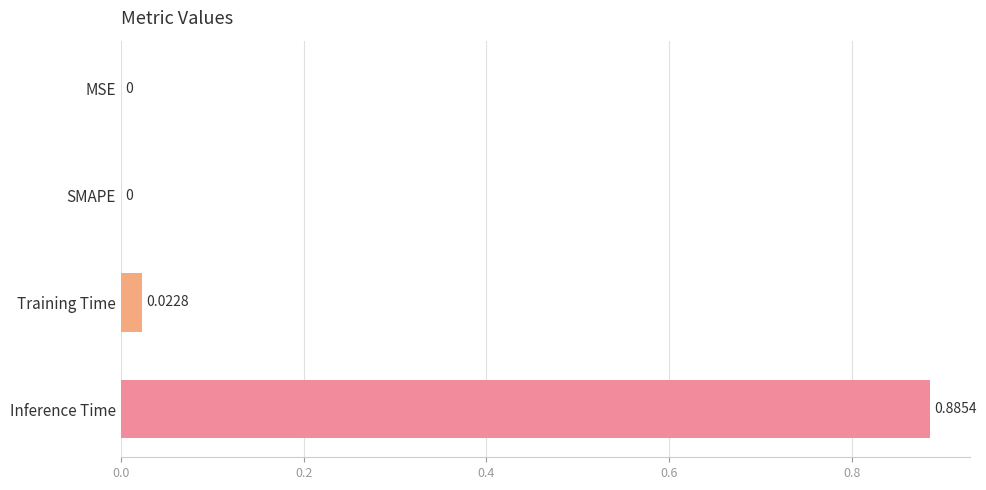

Between SMAPE and Inference Time, which is larger?

Inference Time